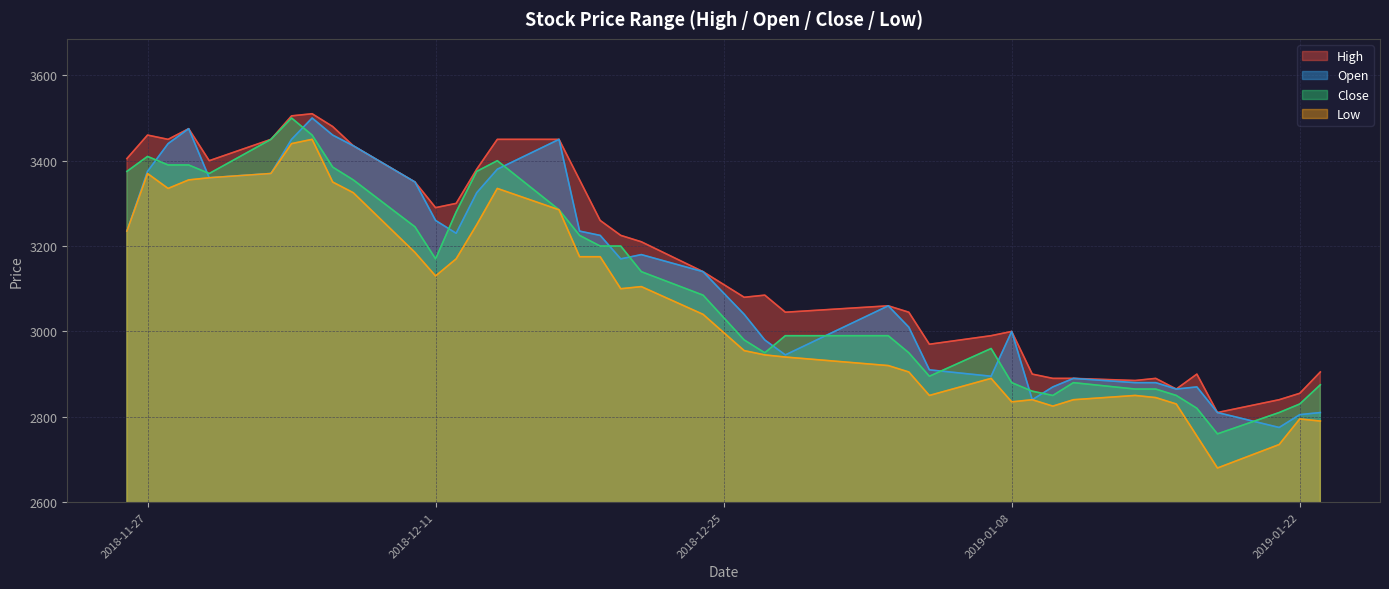

What is the highest value of the Close series?

3500